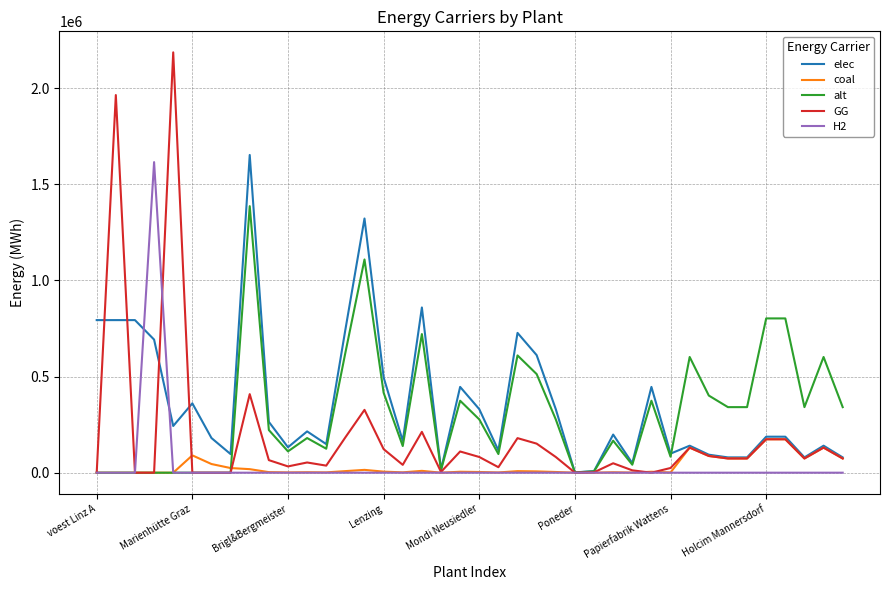

What is the maximum value for alt?

1386748.3